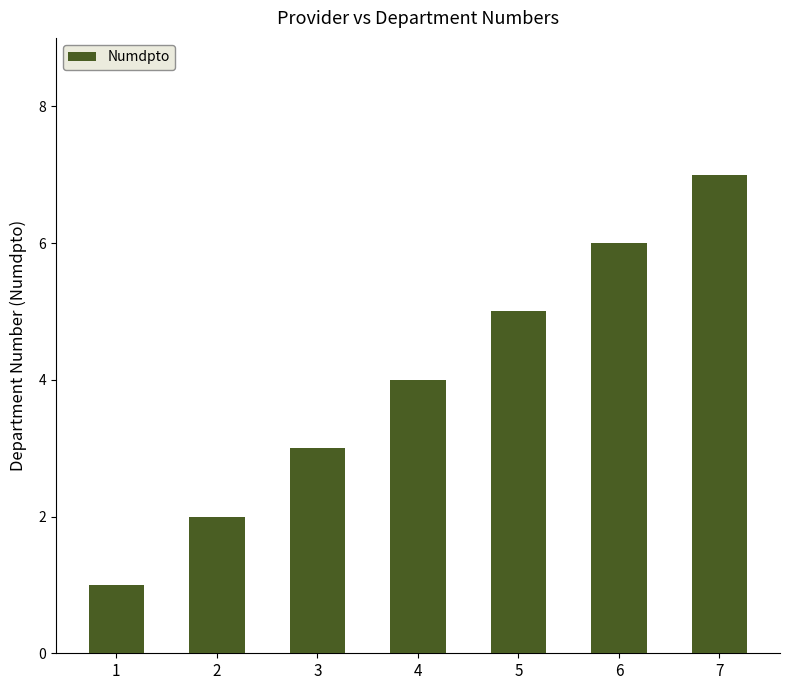

What is the sum of all values?

28